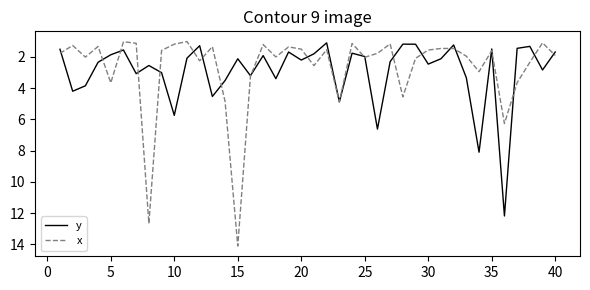

Which series has the largest range (max minus min)?

x